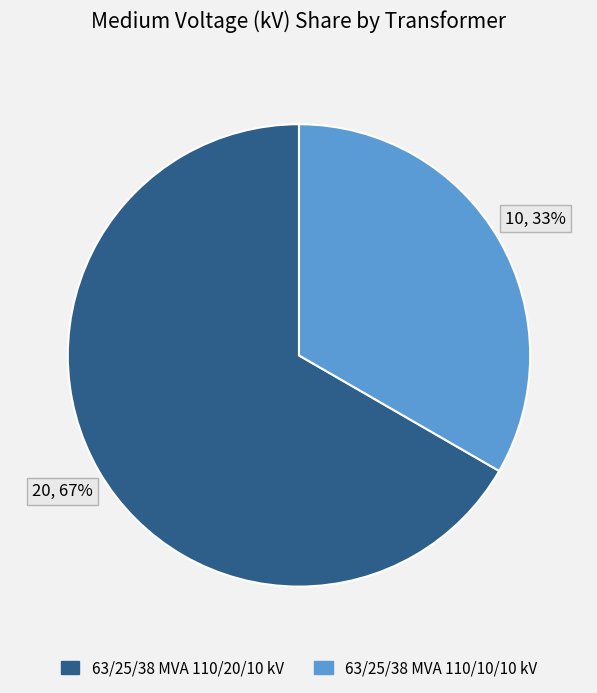

Rank the categories by value from lowest to highest.

63/25/38 MVA 110/10/10 kV, 63/25/38 MVA 110/20/10 kV